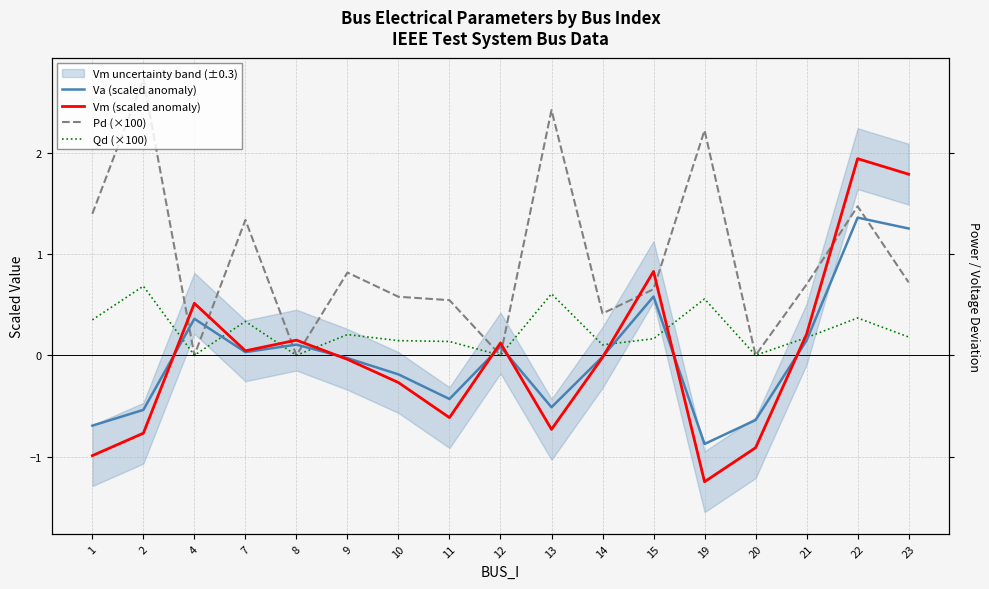

What is the maximum value for Vm (scaled anomaly)?

1.9